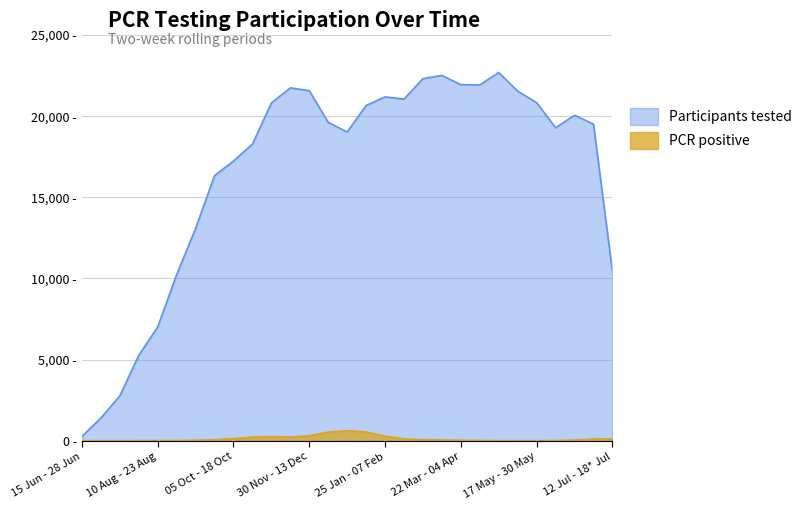

What is the label of the 14th point from the left?

14 Dec - 27 Dec